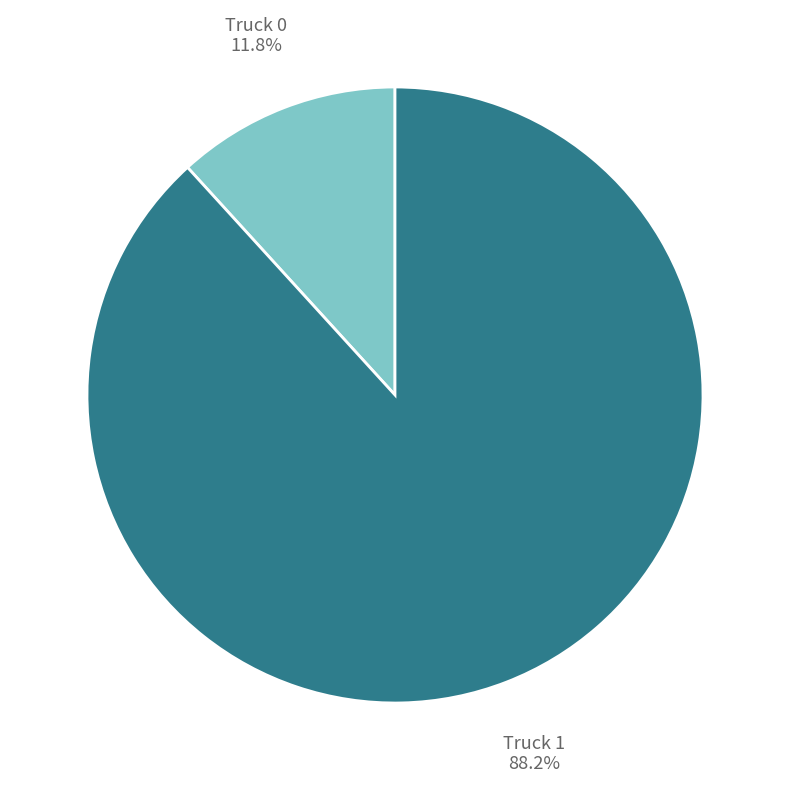

To the nearest percent, what is the average slice percentage?

50%